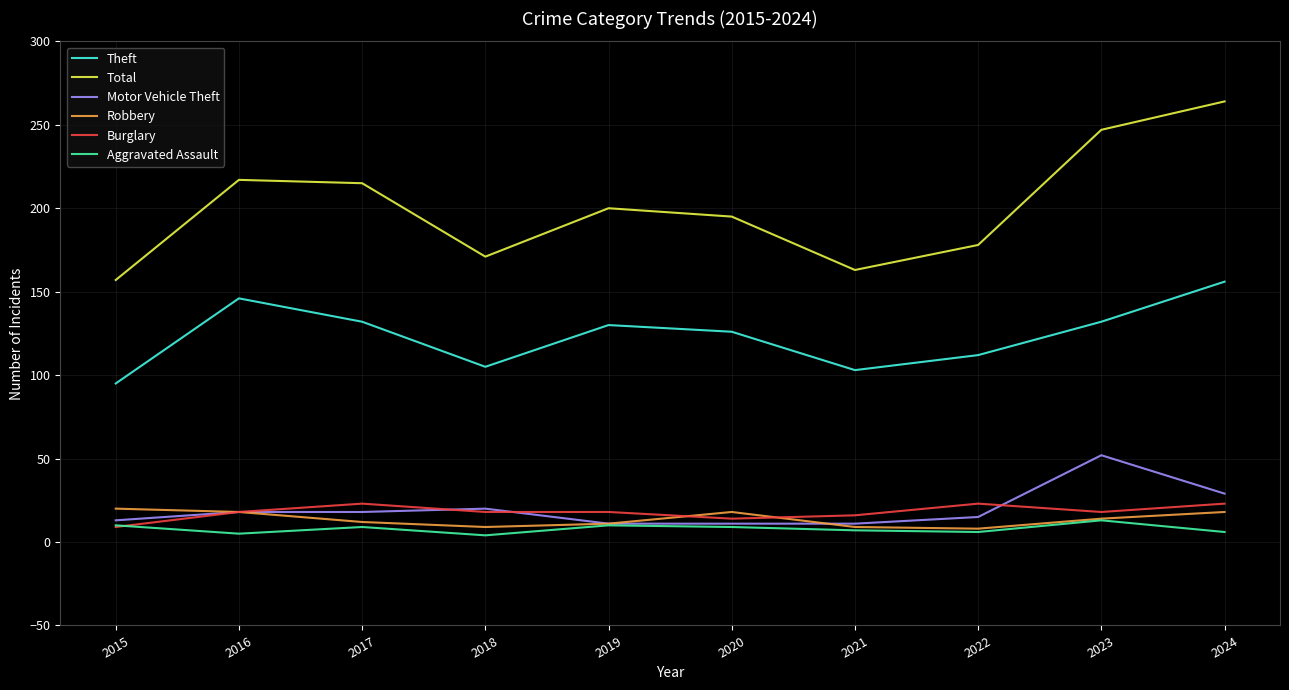

The Burglary series shows 9 at 2015. True or false?

True